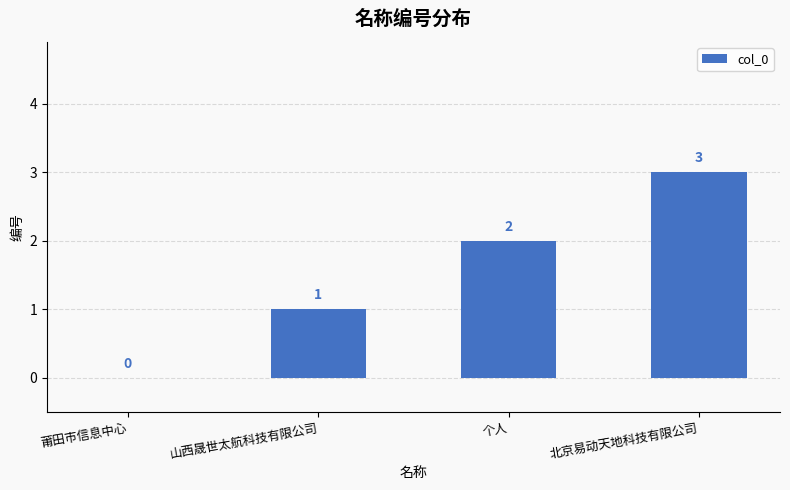

Count the number of data series in this chart.

1